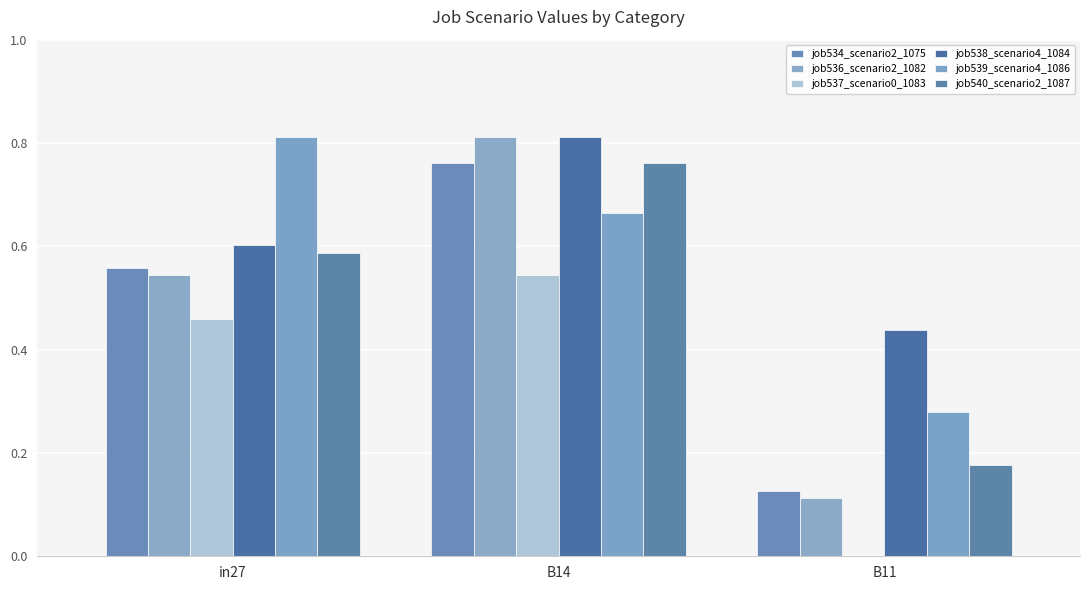

What is the difference between the job538_scenario4_1084 values at B11 and in27?

0.2